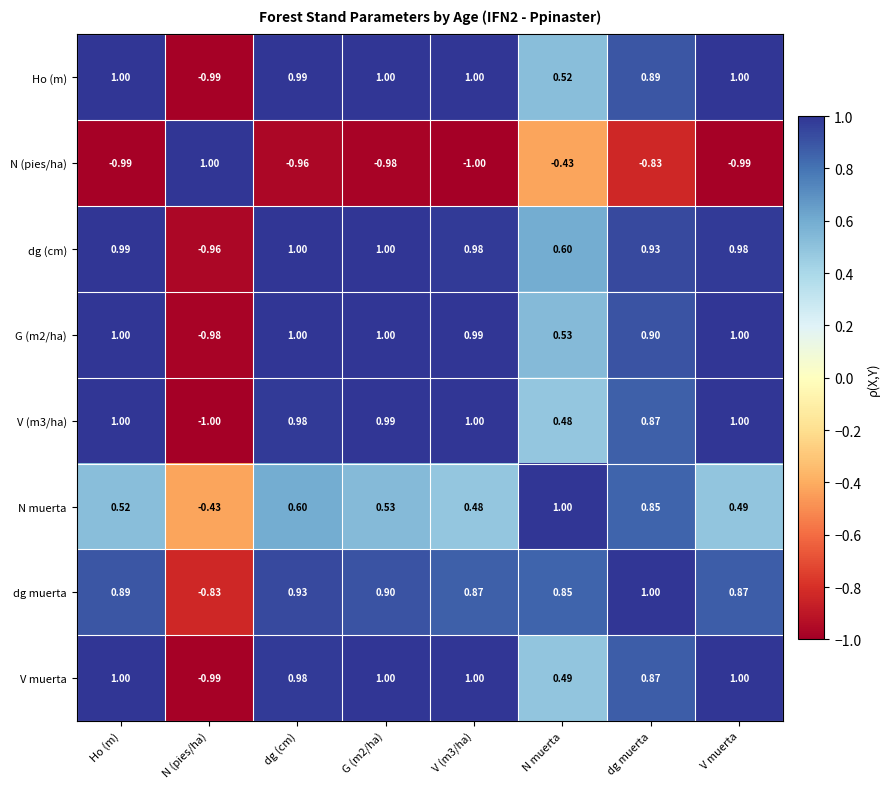

Which category has the lowest value in the V (m3/ha) series?

N (pies/ha)